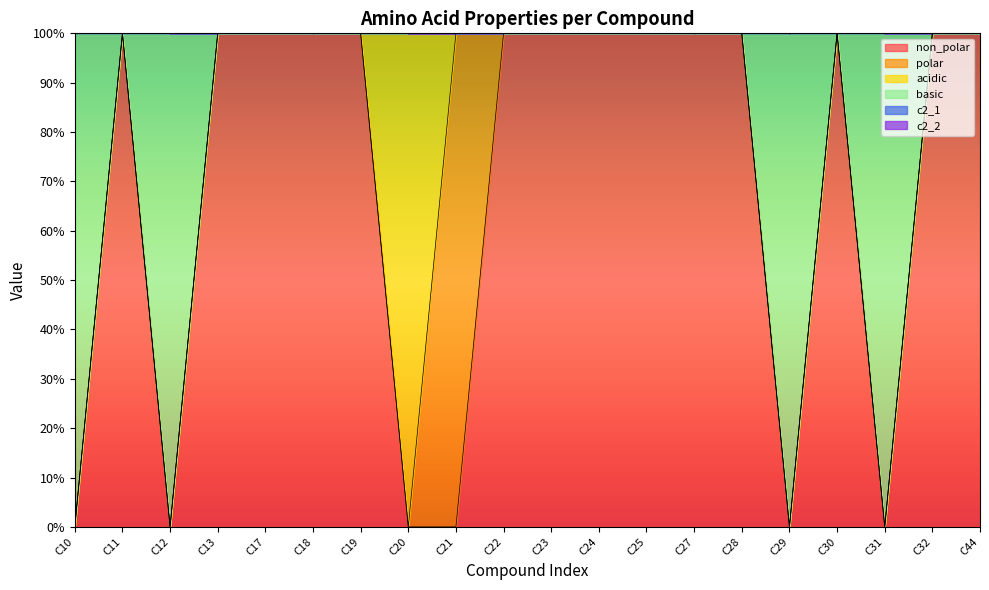

Does the chart have visible grid lines?

No